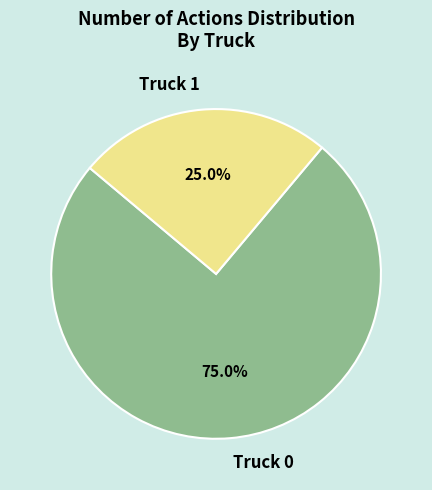

What is the majority slice?

Truck 0